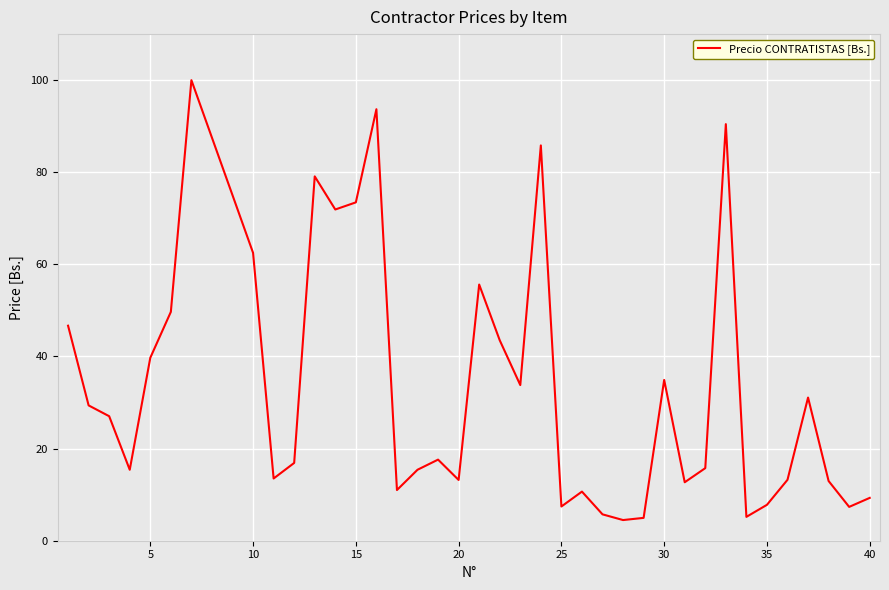

What is the maximum value shown in the chart?

99.9